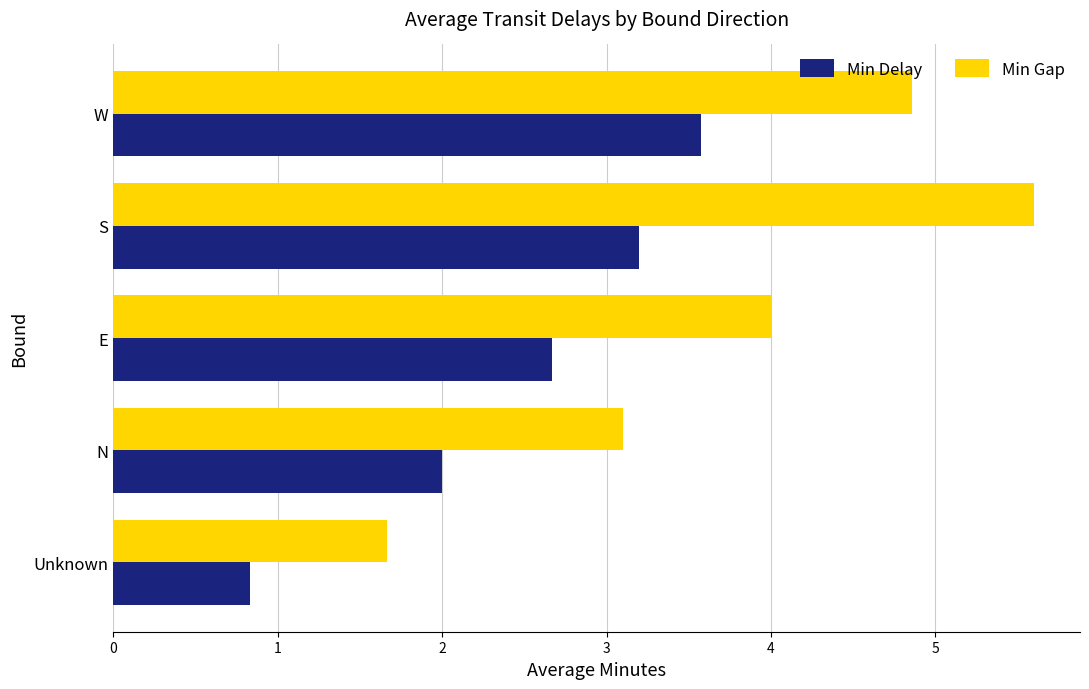

At which label does Min Delay reach its peak?

W